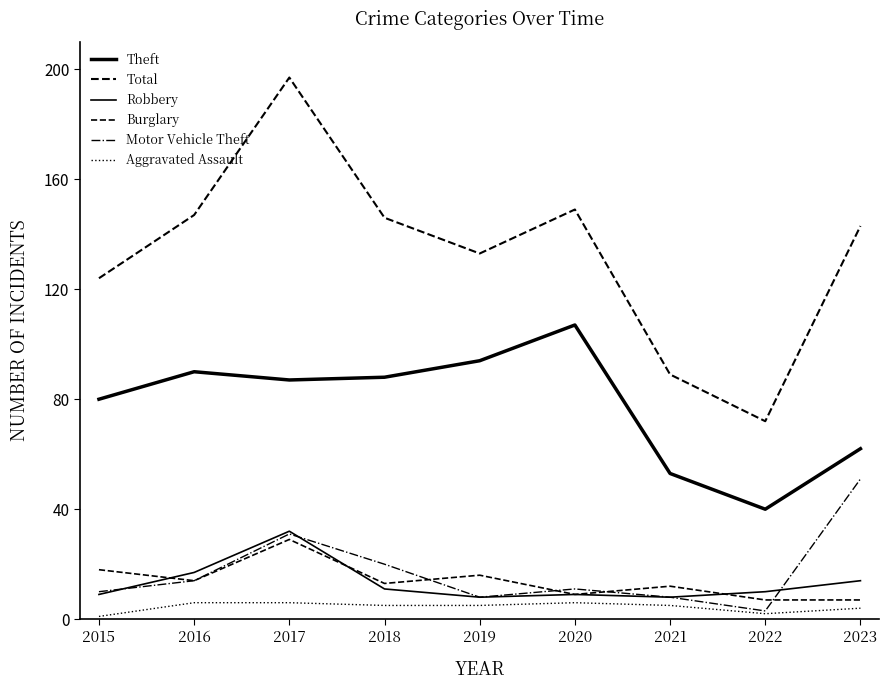

Between 2019 and 2022, which series saw the biggest shift?

Total